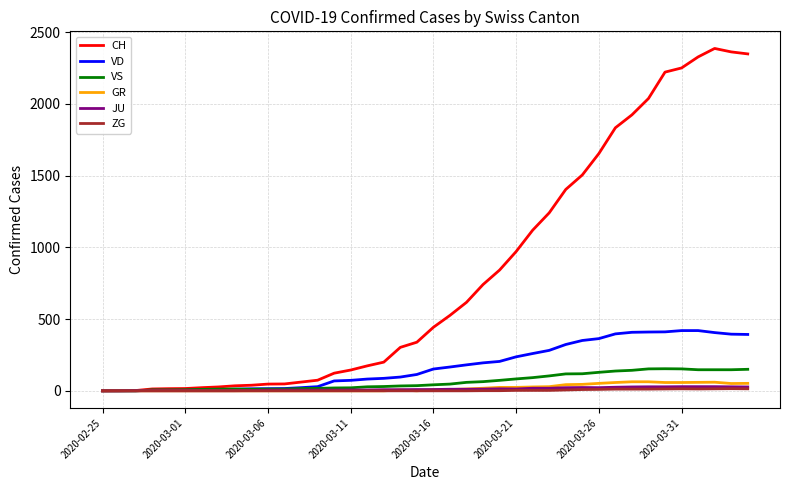

Which series has the largest total across all categories?

CH